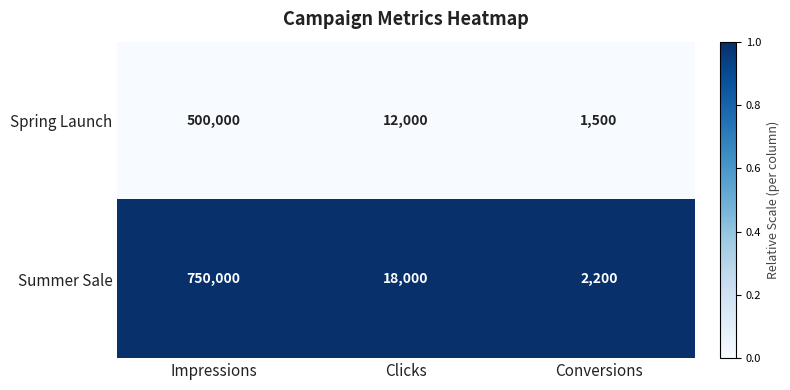

Reading left to right, what are all the values shown in this chart?

Spring Launch: 500000	12000	1500
Summer Sale: 750000	18000	2200